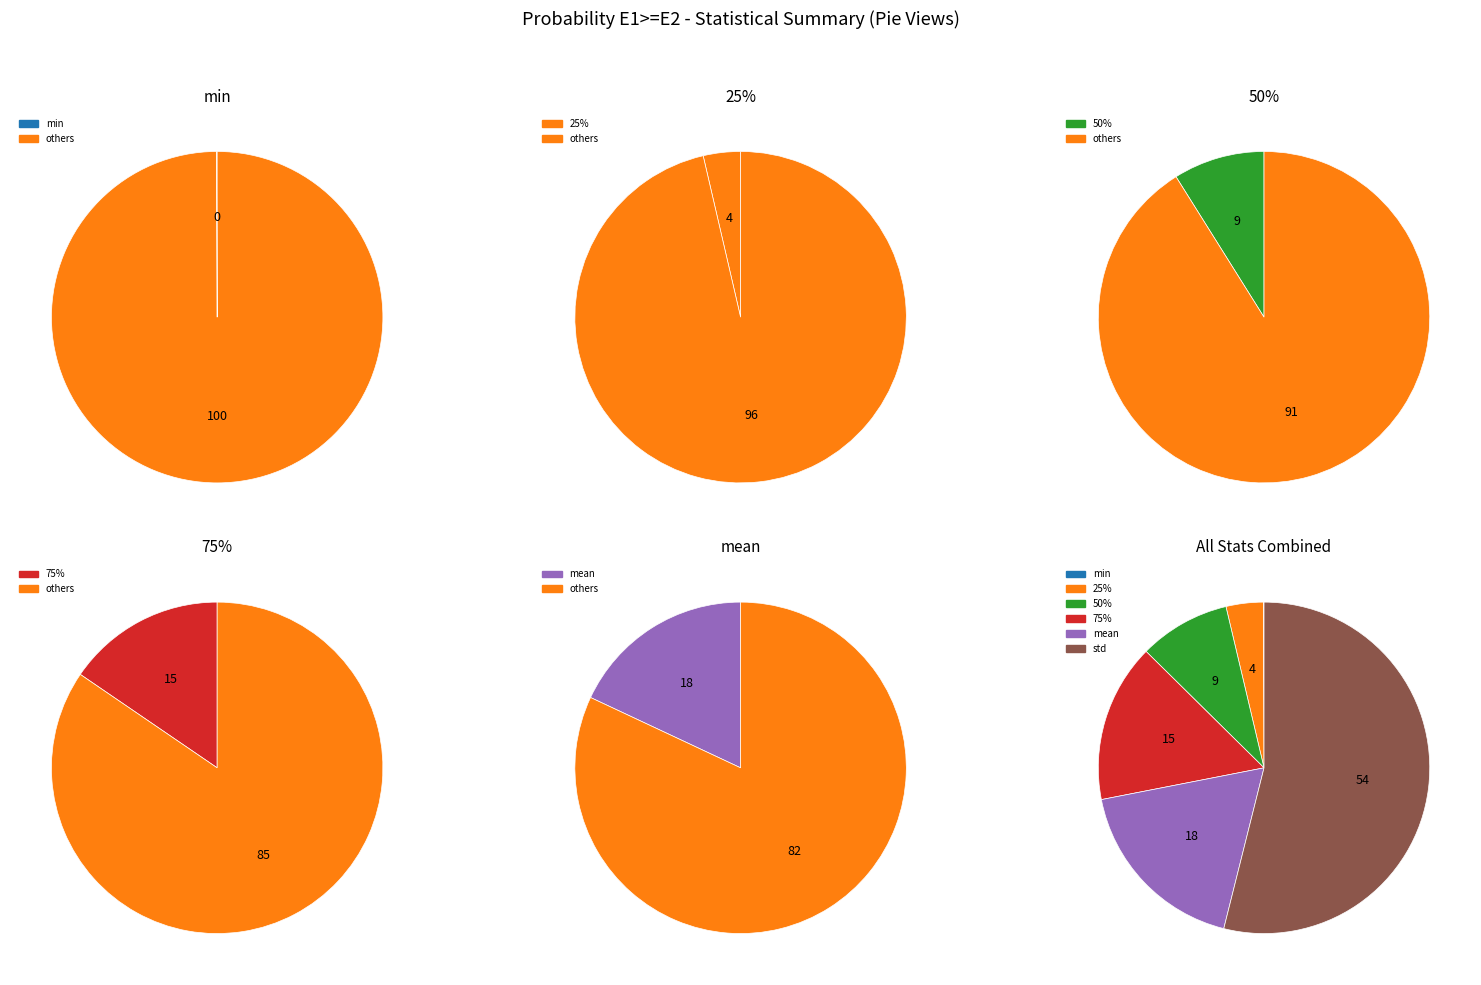

Which has a higher value, 75% or 50%?

75%